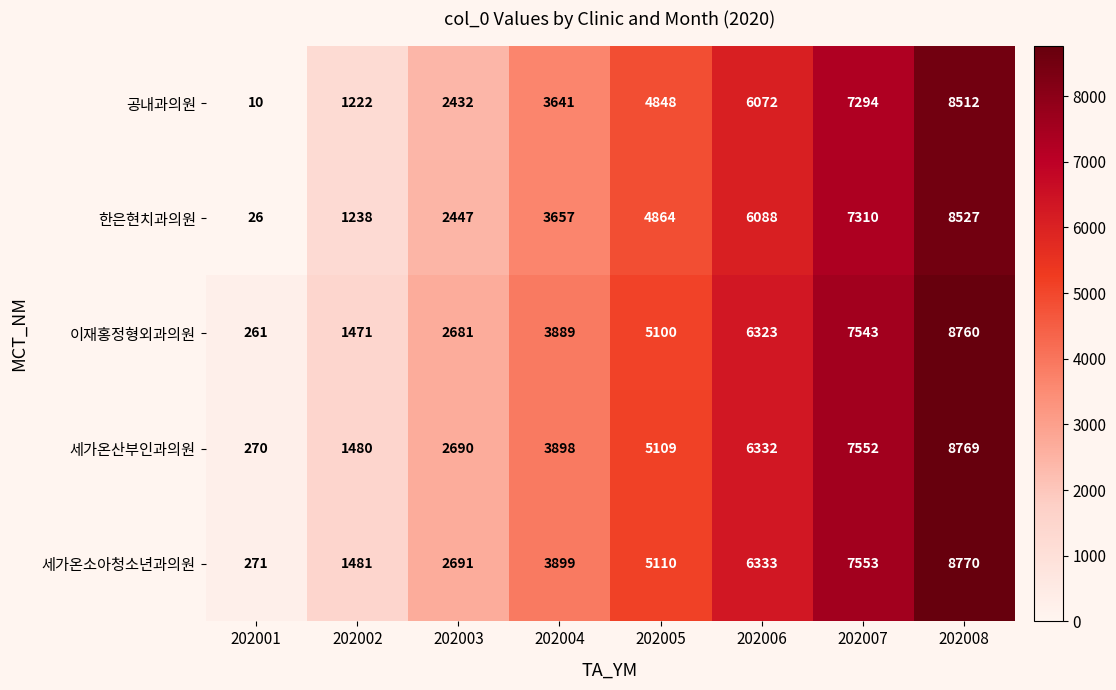

At which category is the sum across all series the highest?

202008